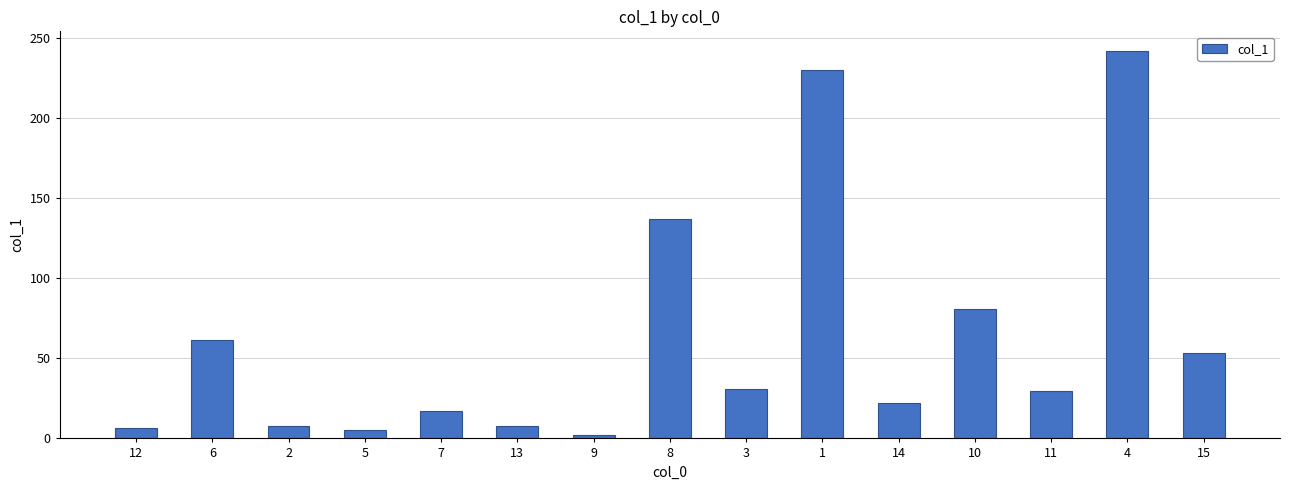

The value at 4 is 241.9. True or false?

True